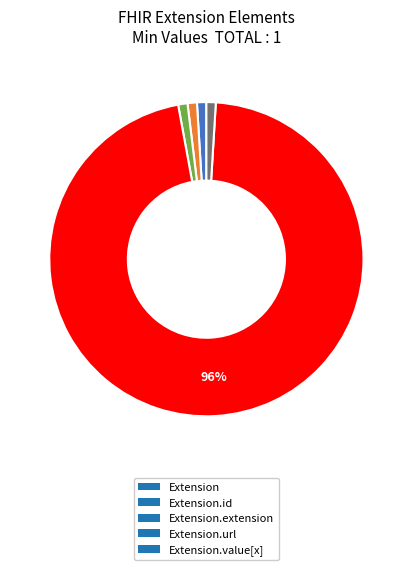

To the nearest percent, what is the difference between the largest and smallest slice percentages?

95%